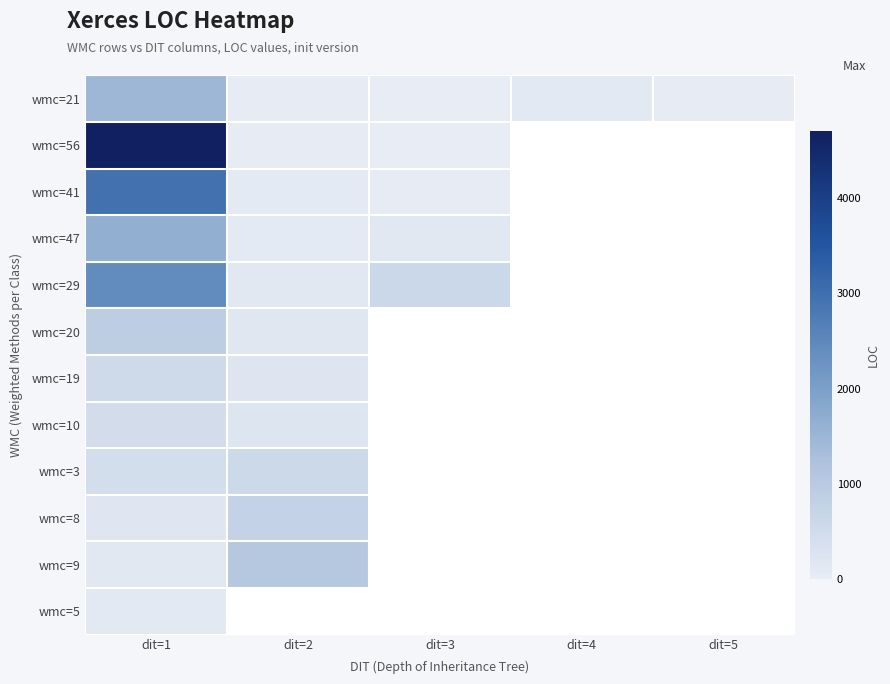

What is the greatest value displayed?

4705.0